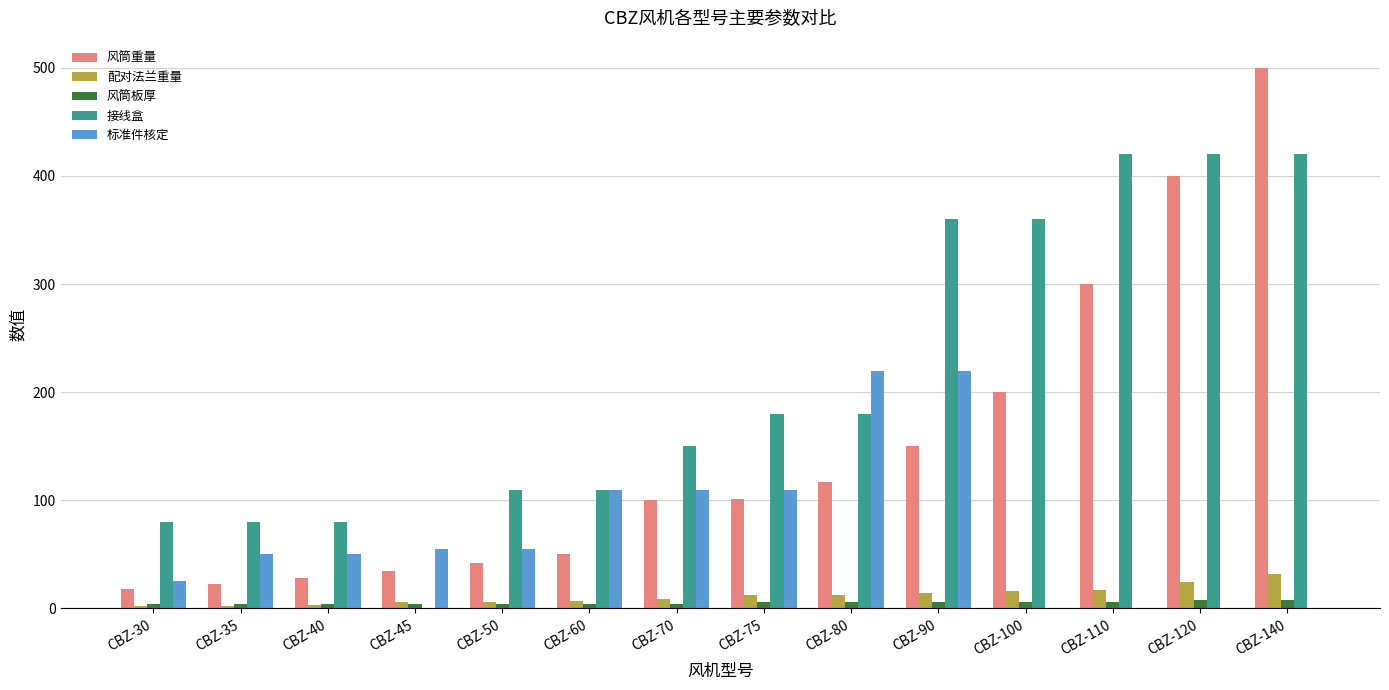

Is it true that 风筒板厚 equals 4.5 at CBZ-70?

True